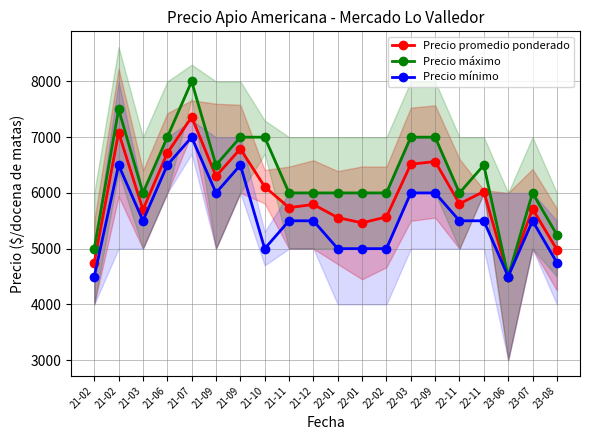

What is the value of the Precio mínimo point at the 13th from the left?

5000.0